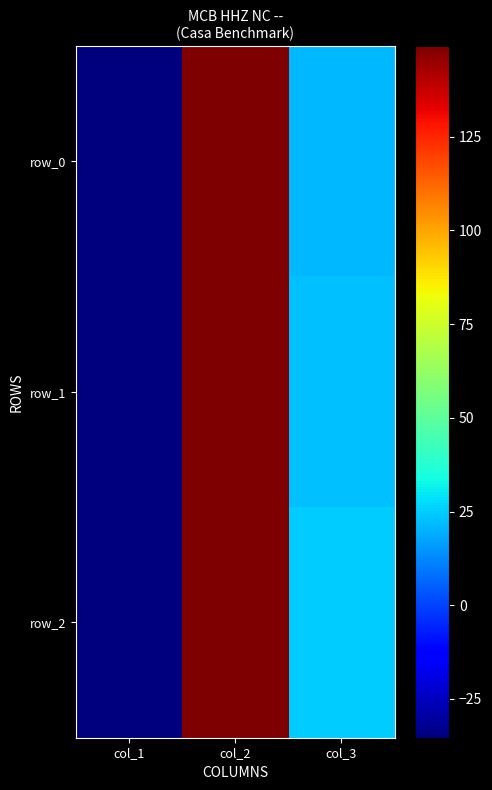

Between col_2 and col_3, which series saw the biggest shift?

row_0